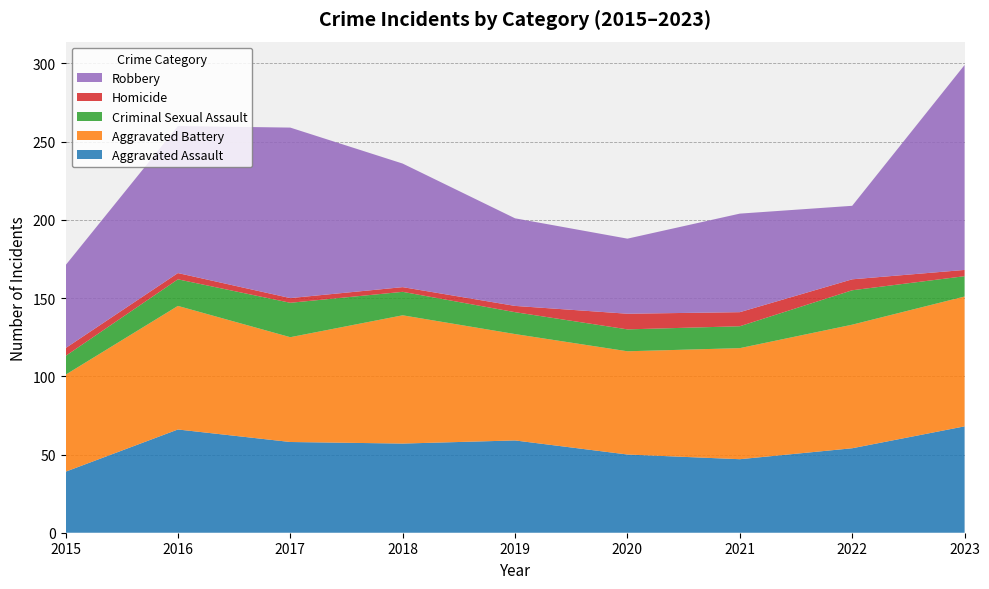

Reading left to right, extract all data points from this chart.

Aggravated Assault: 2015=39	2016=66	2017=58	2018=57	2019=59	2020=50	2021=47	2022=54	2023=68
Aggravated Battery: 2015=62	2016=79	2017=67	2018=82	2019=68	2020=66	2021=71	2022=79	2023=83
Criminal Sexual Assault: 2015=12	2016=17	2017=22	2018=15	2019=14	2020=14	2021=14	2022=22	2023=13
Homicide: 2015=5	2016=4	2017=3	2018=3	2019=4	2020=10	2021=9	2022=7	2023=4
Robbery: 2015=53	2016=94	2017=109	2018=79	2019=56	2020=48	2021=63	2022=47	2023=131